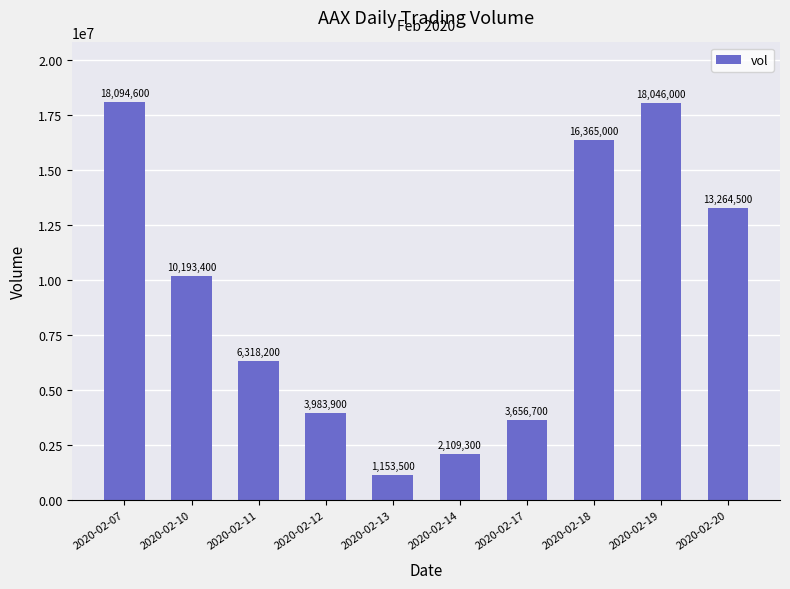

How many distinct data groups are displayed?

1